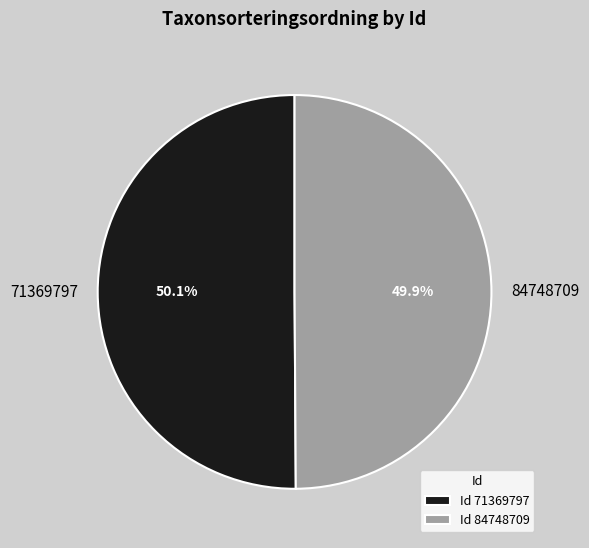

What is the ratio of the value at 71369797 to the value at 84748709?

1.0